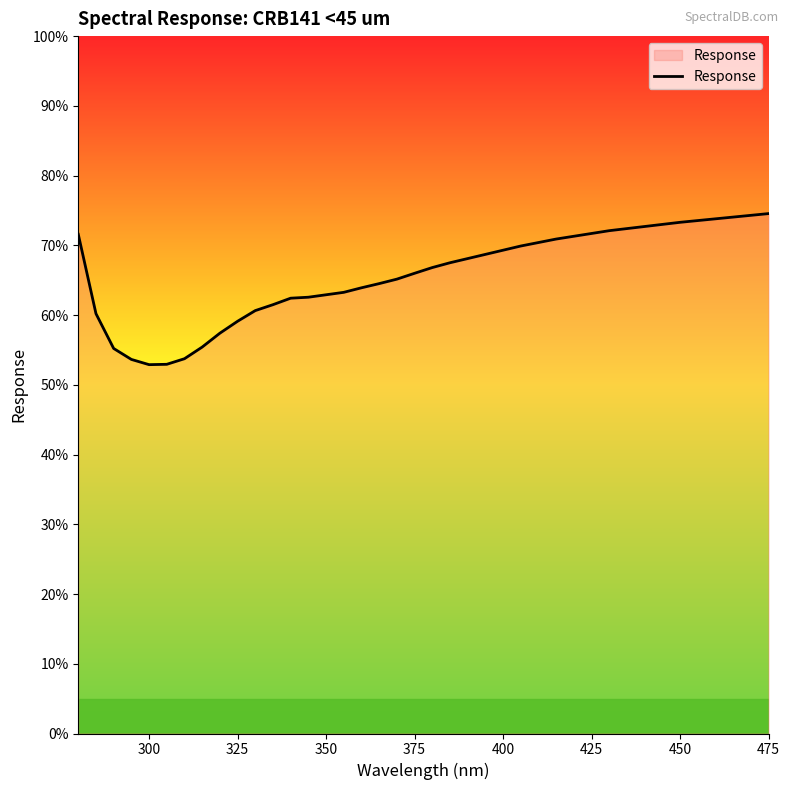

What is the minimum value shown in the chart?

52.9